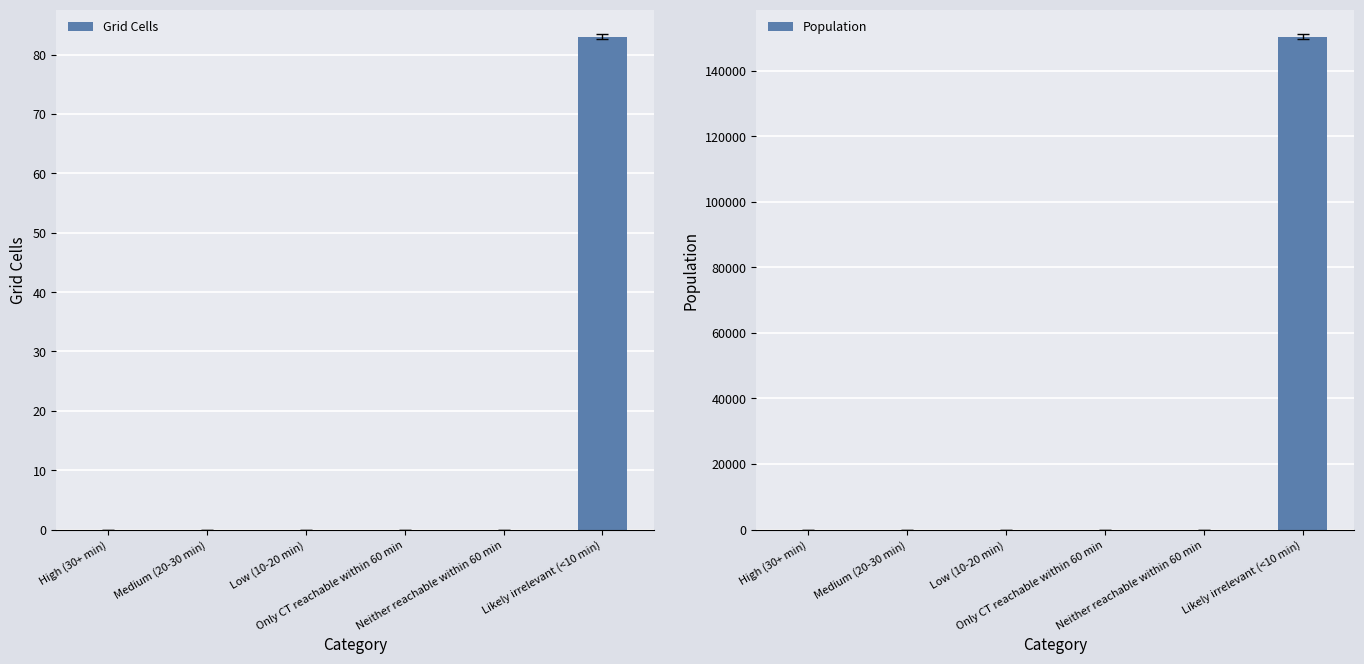

Which label corresponds to the smallest value in the chart?

High (30+ min)